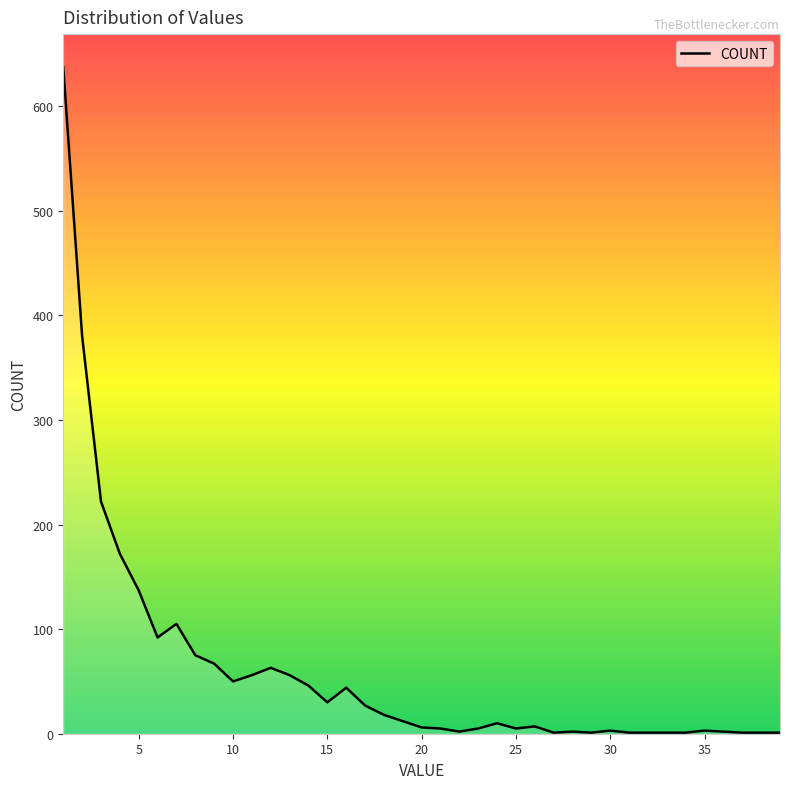

What is the maximum value shown in the chart?

637